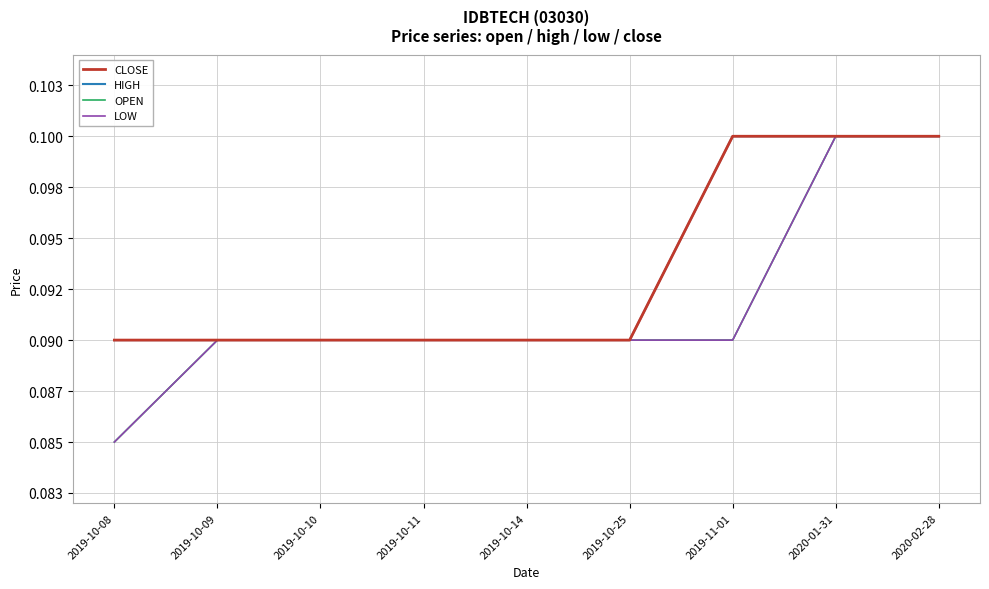

List the series in order of their peak value, lowest first.

CLOSE, HIGH, OPEN, LOW